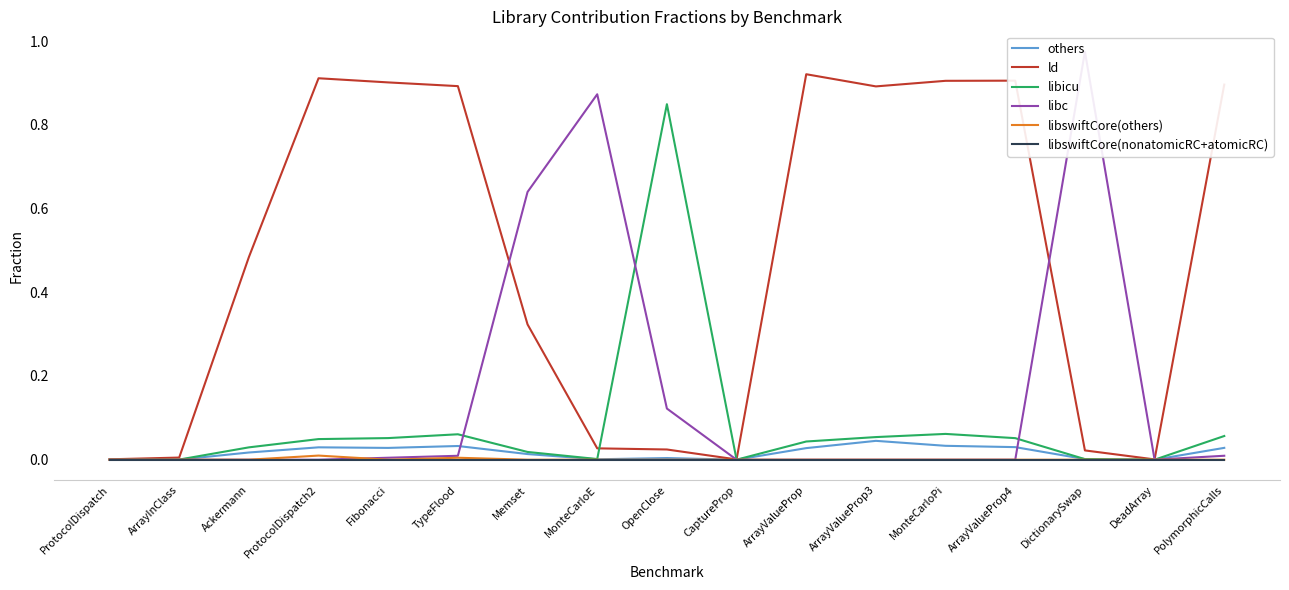

What are all the series names shown in the legend?

others, ld, libicu, libc, libswiftCore(others), libswiftCore(nonatomicRC+atomicRC)